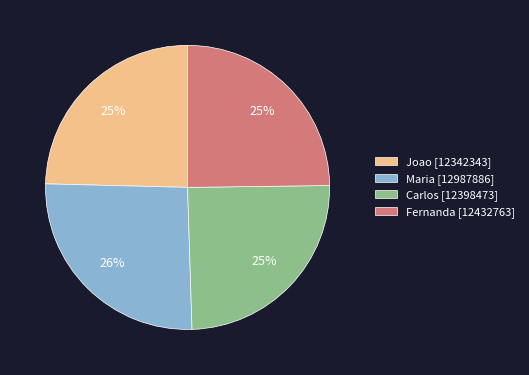

How many slices are in this pie chart?

4